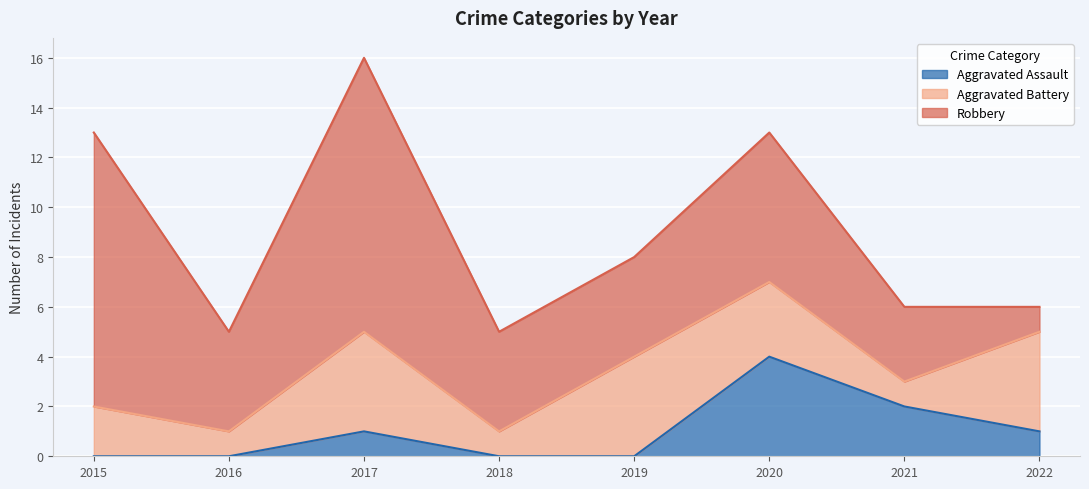

What are all the series names shown in the legend?

Aggravated Assault, Aggravated Battery, Robbery